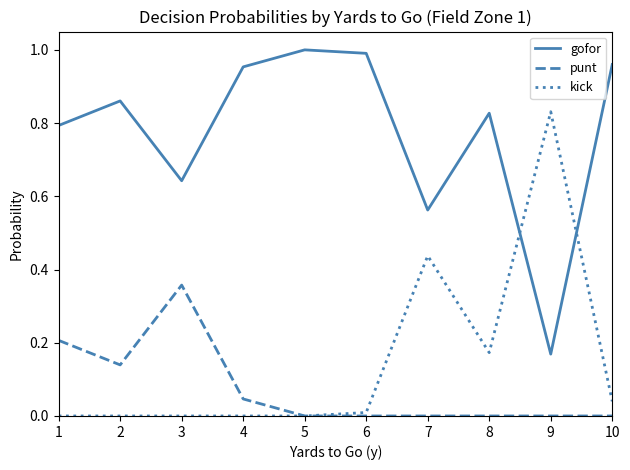

Is the value of punt at 4 greater than the value of gofor at 3?

No